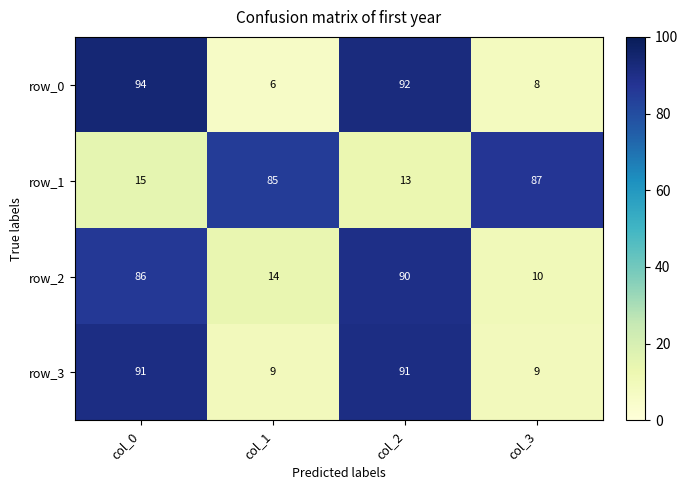

Reading left to right, what are all the values shown in this chart?

row_0: 94	6	92	8
row_1: 15	85	13	87
row_2: 86	14	90	10
row_3: 91	9	91	9